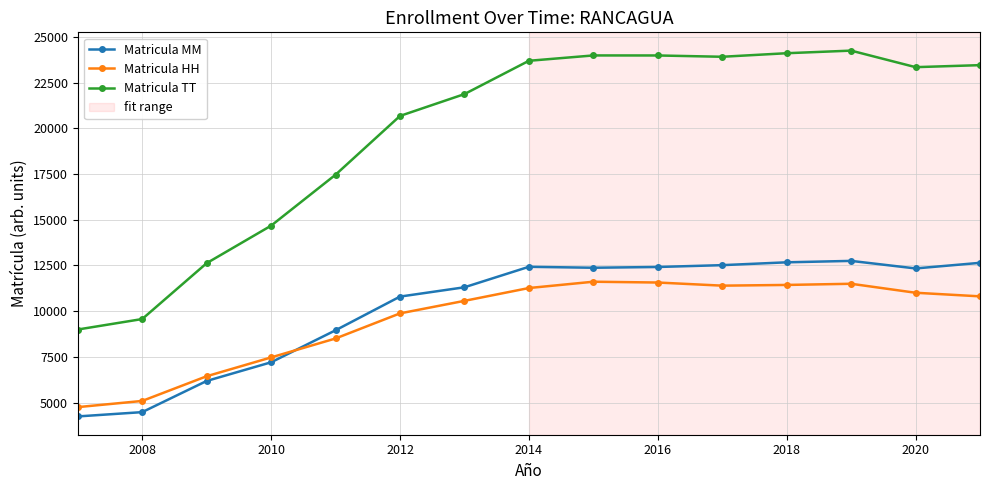

At how many categories does at least one series exceed 23065?

8